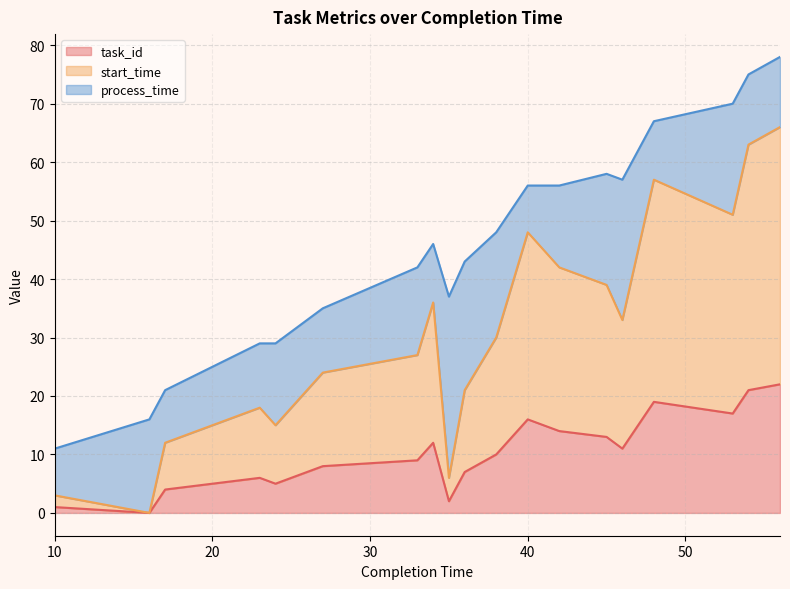

True or false: start_time has a value of 15 at 24.

True